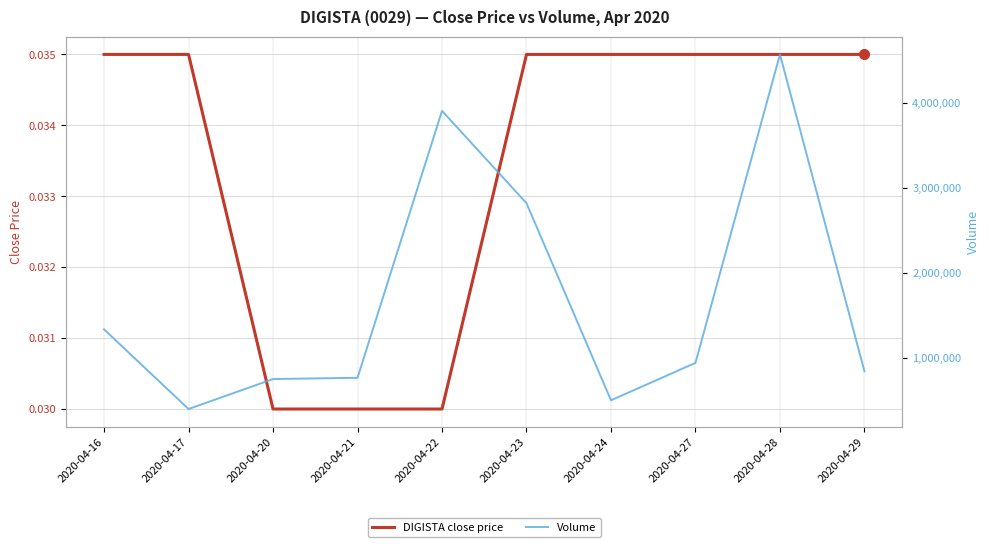

True or false: DIGISTA close price has a value of 0.0 at 2020-04-16.

True